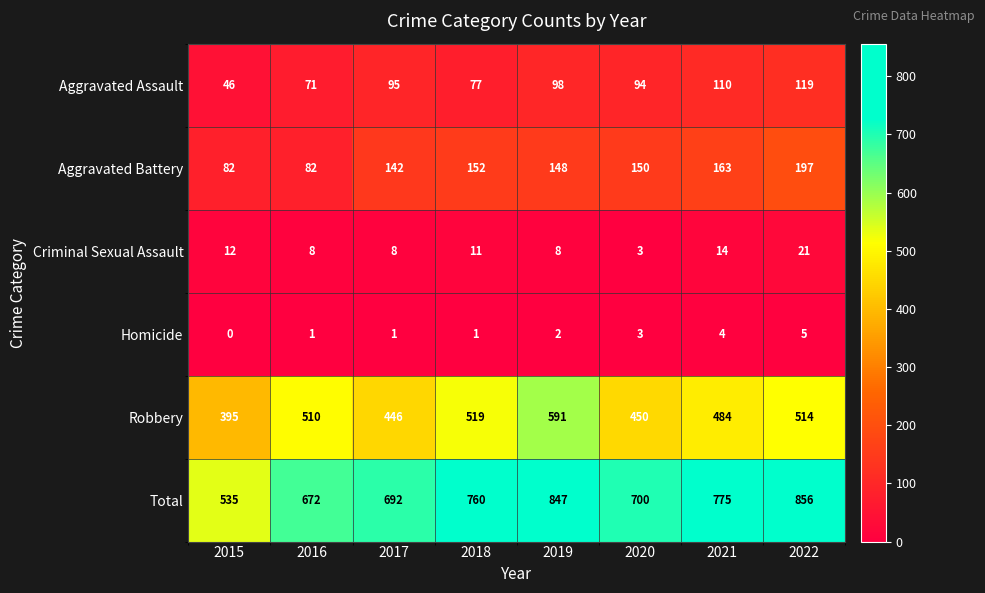

What is the greatest value displayed?

856